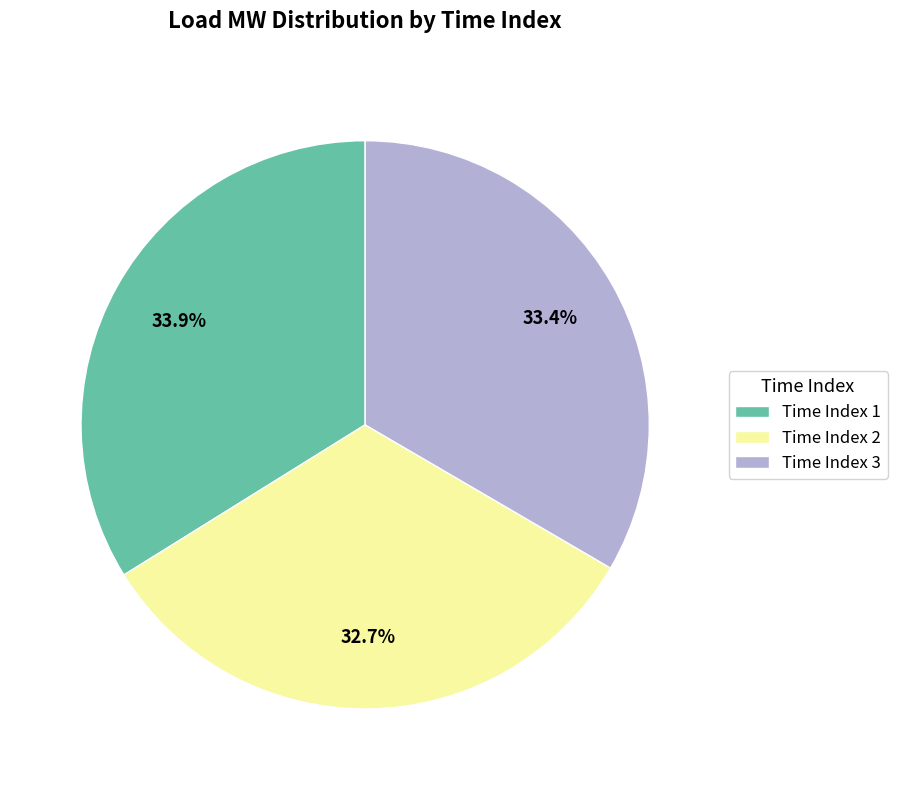

What is the smallest slice in the pie chart?

Time Index 2